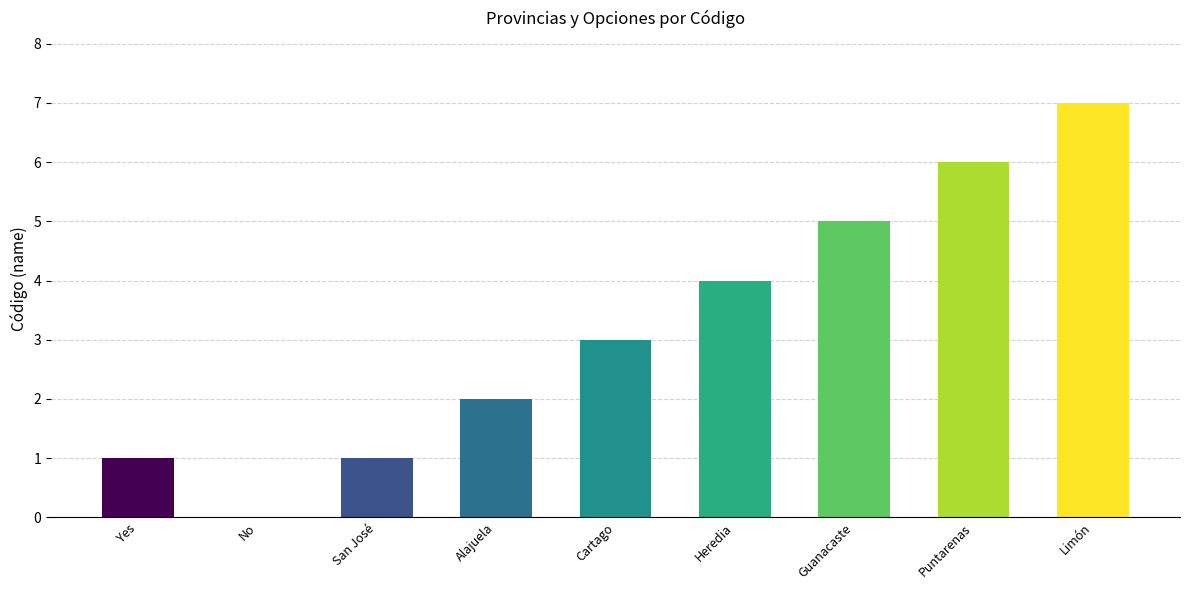

What is the sum of the values at Limón and Heredia?

11